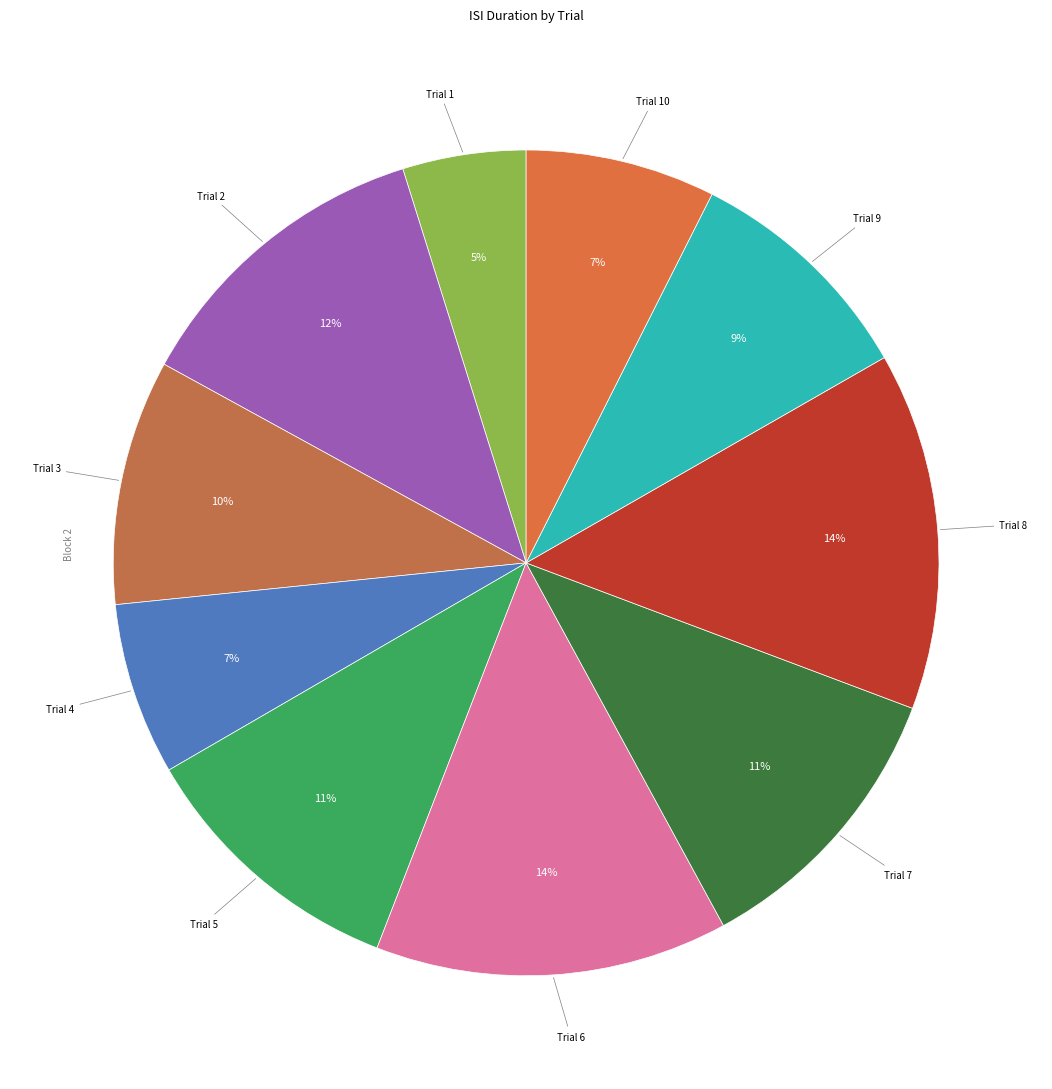

How many segments does this pie chart have?

10